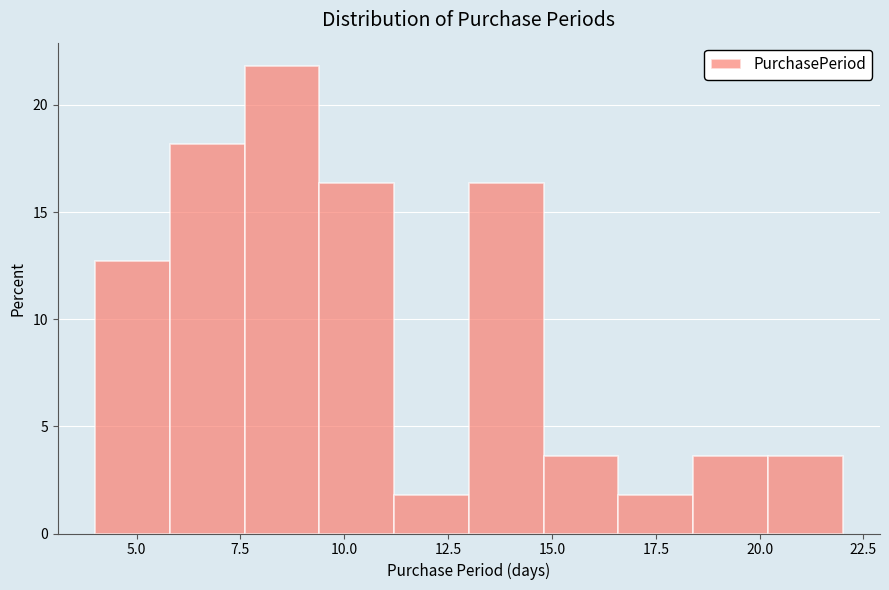

Around what value on the x-axis is the tallest bar? Give the approximate position of its centre, as read against the axis.

8.5